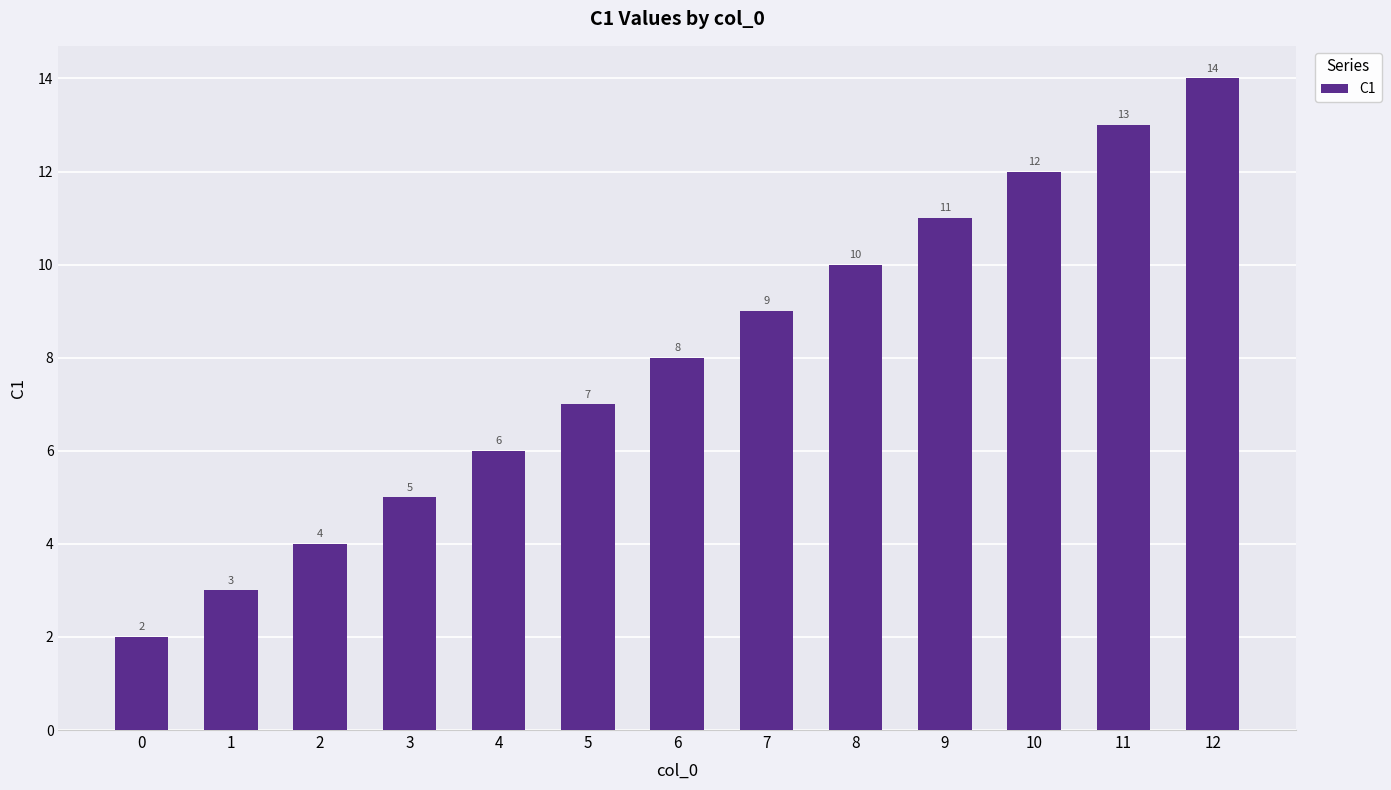

Rank the categories by value from lowest to highest.

0, 1, 2, 3, 4, 5, 6, 7, 8, 9, 10, 11, 12